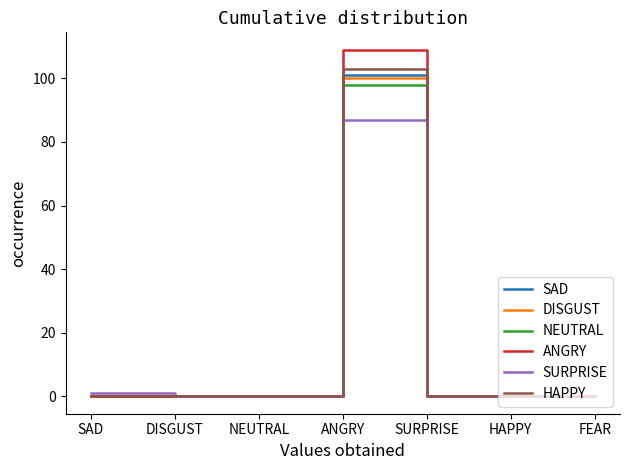

The HAPPY series shows -70 at DISGUST. True or false?

False